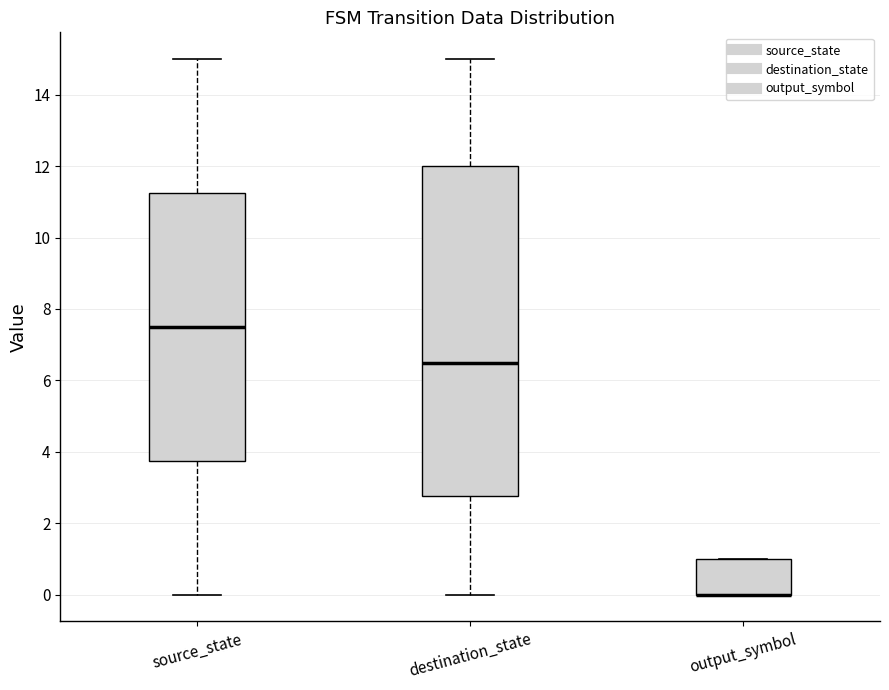

Where does the lower whisker of the box for source_state end on the y-axis? The values are not printed on the chart, so give them approximately, as read against the axis.

0.0